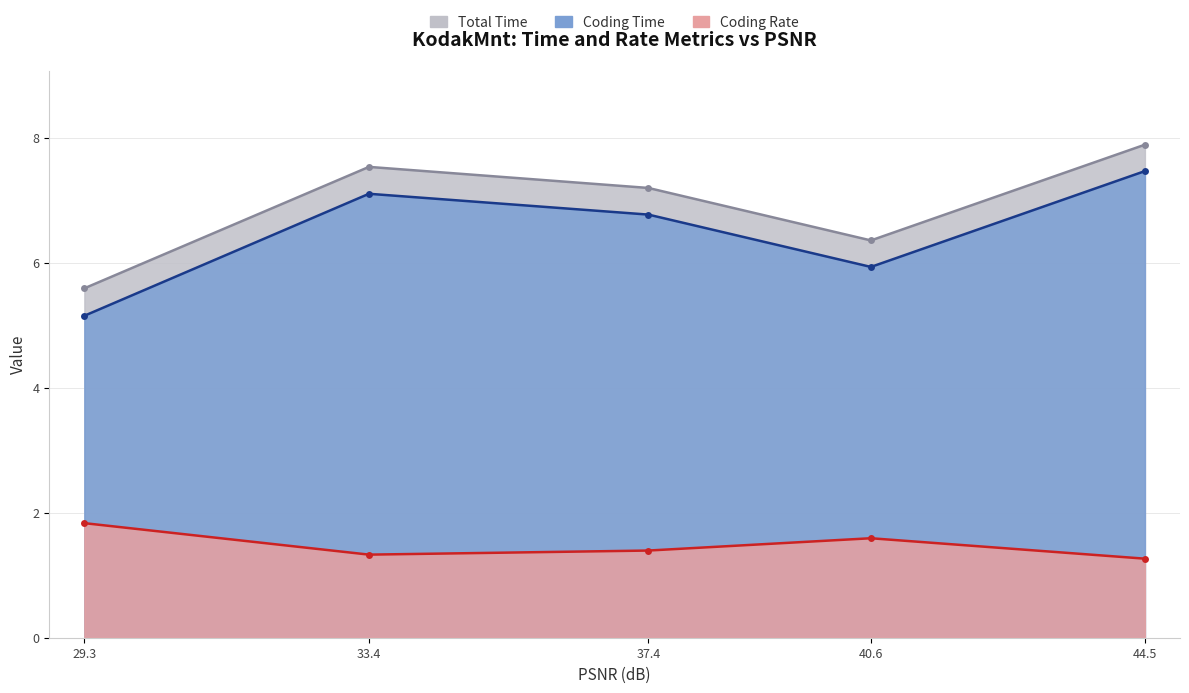

What is the difference between the maximum and minimum values in the Coding Rate series?

0.6